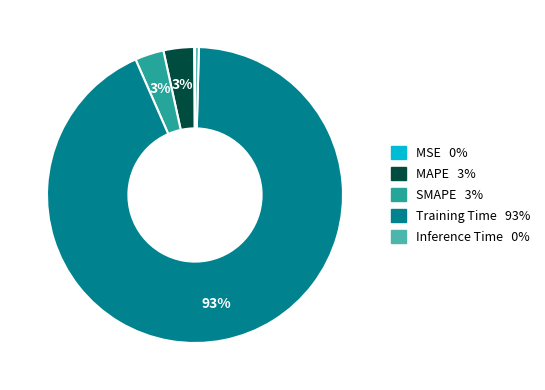

To the nearest percent, what percentage of the pie is MAPE?

3%